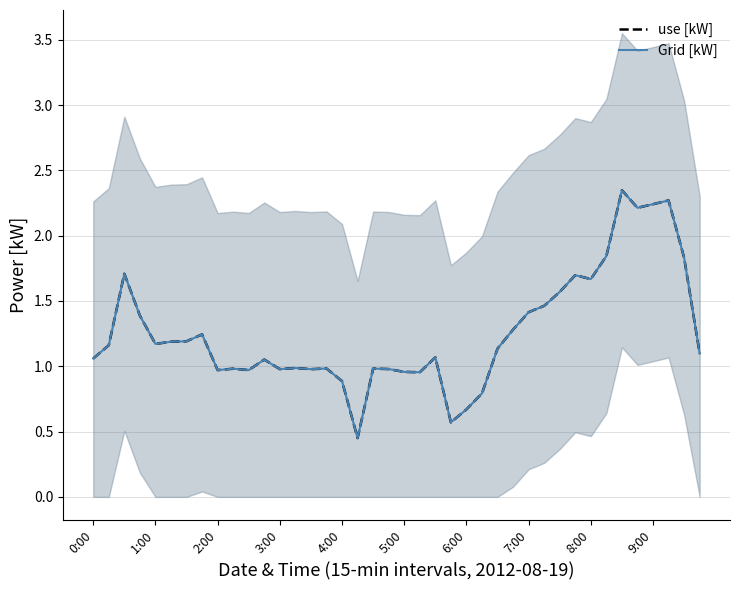

The value of Grid [kW] at 14 is 1.0. True or false?

True